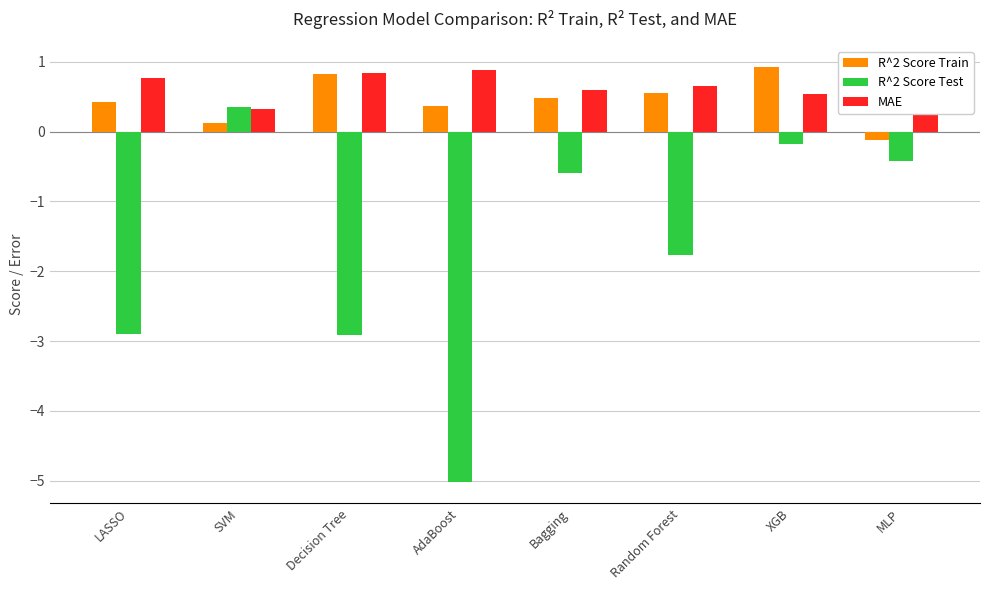

How many positive values does the R^2 Score Test series have?

1